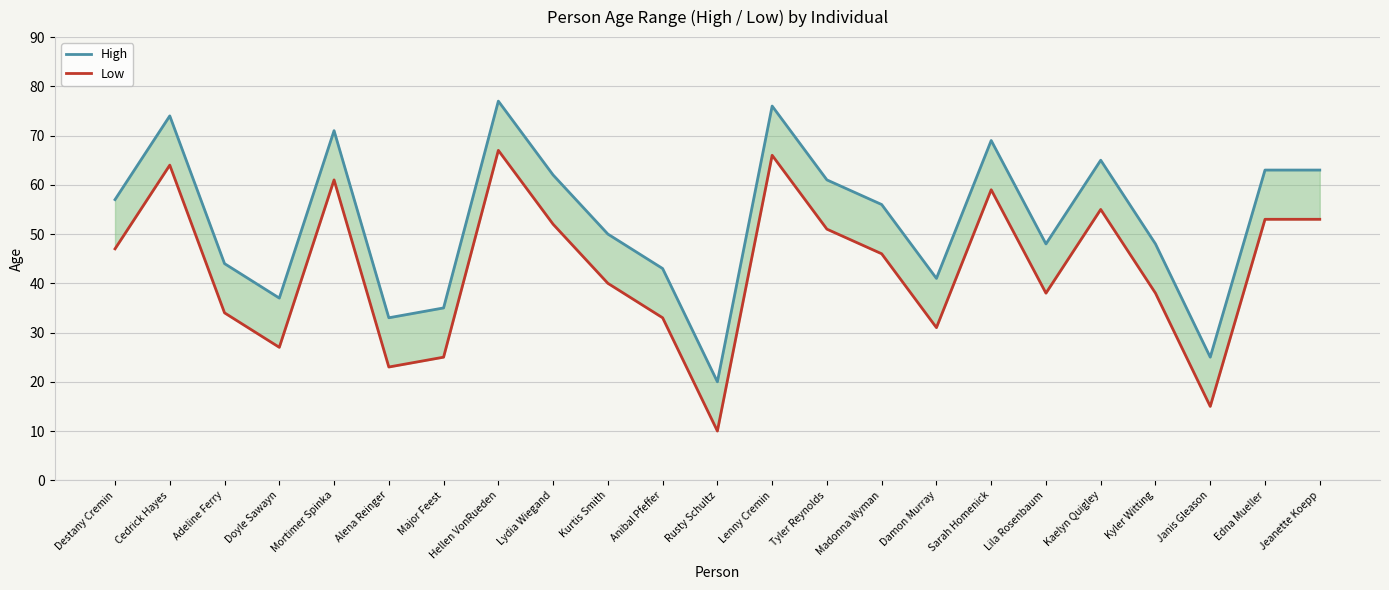

Which series has the largest total across all categories?

High